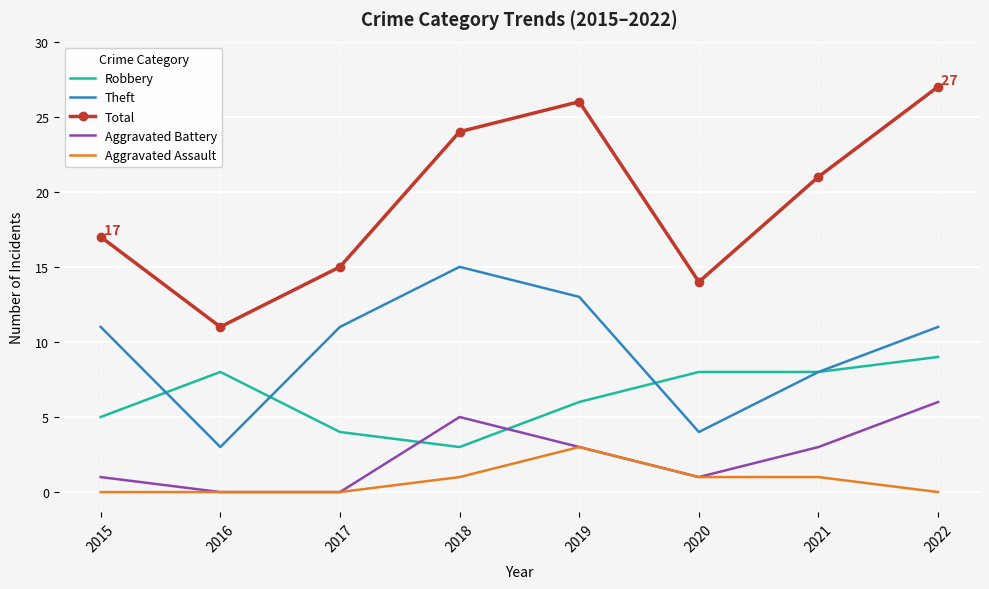

Between 2016 and 2021, which series saw the biggest shift?

Total